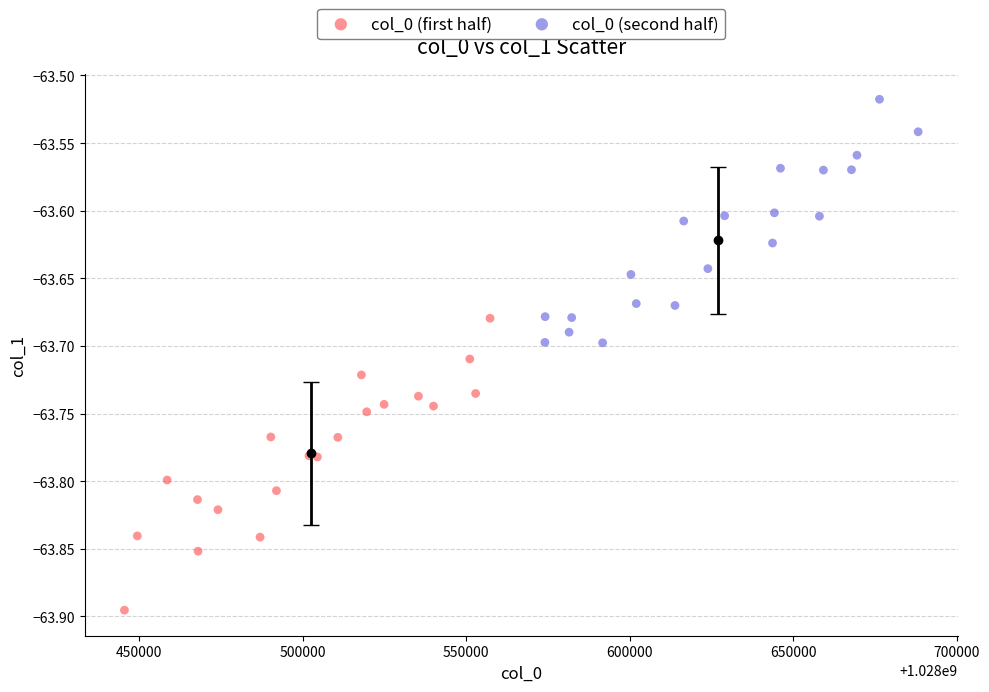

Which series has the widest spread of Y values?

col_0 (first half)